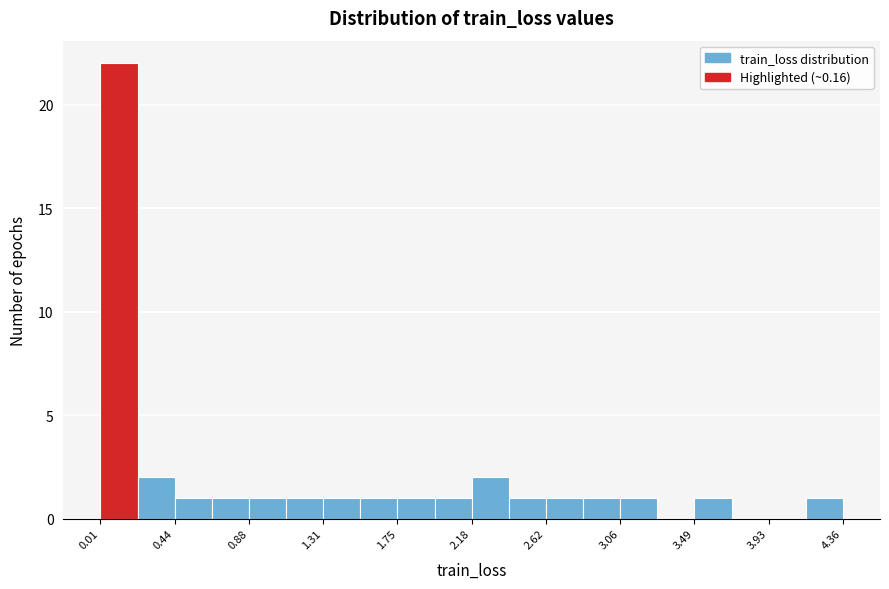

What is the height of the bar covering 1.10 to 1.30 on the x-axis? Neither the bar edges nor the heights are printed on the chart, so give them approximately, as read against the axes.

1